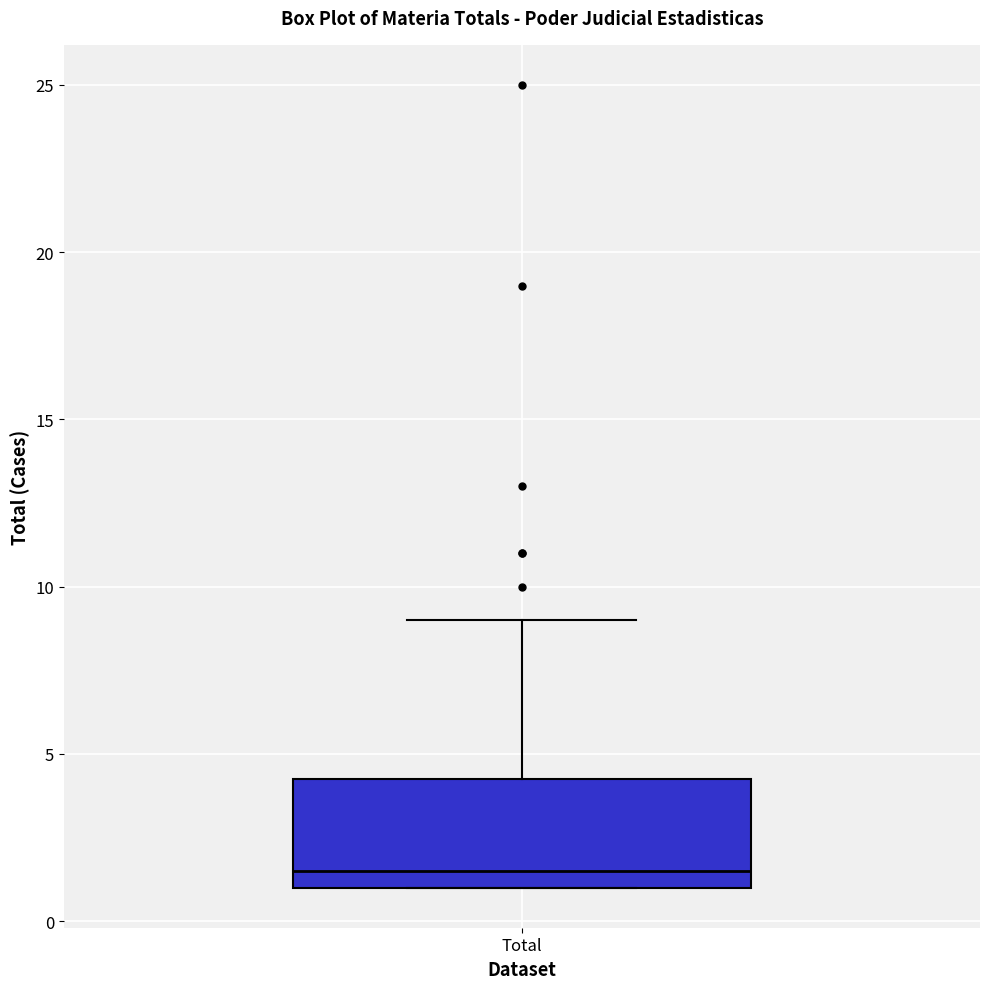

Transcribe this box plot: give where the median line is, the range the box spans, and where the two whiskers end, as read against the y-axis. The values are not printed on the chart, so give them approximately, as read against the axis.

median 1.5, box 1.0 to 4.5, whiskers 1.0 to 9.0